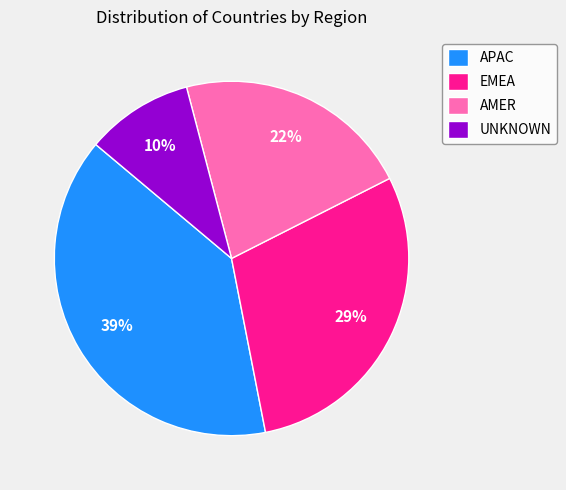

To the nearest percent, what is the combined percentage of APAC and AMER?

61%